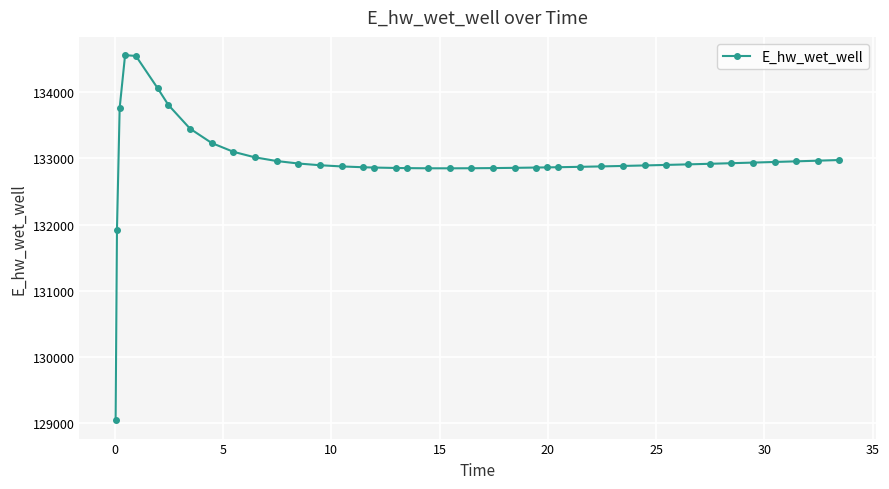

What is the difference between the maximum and minimum values?

5514.5